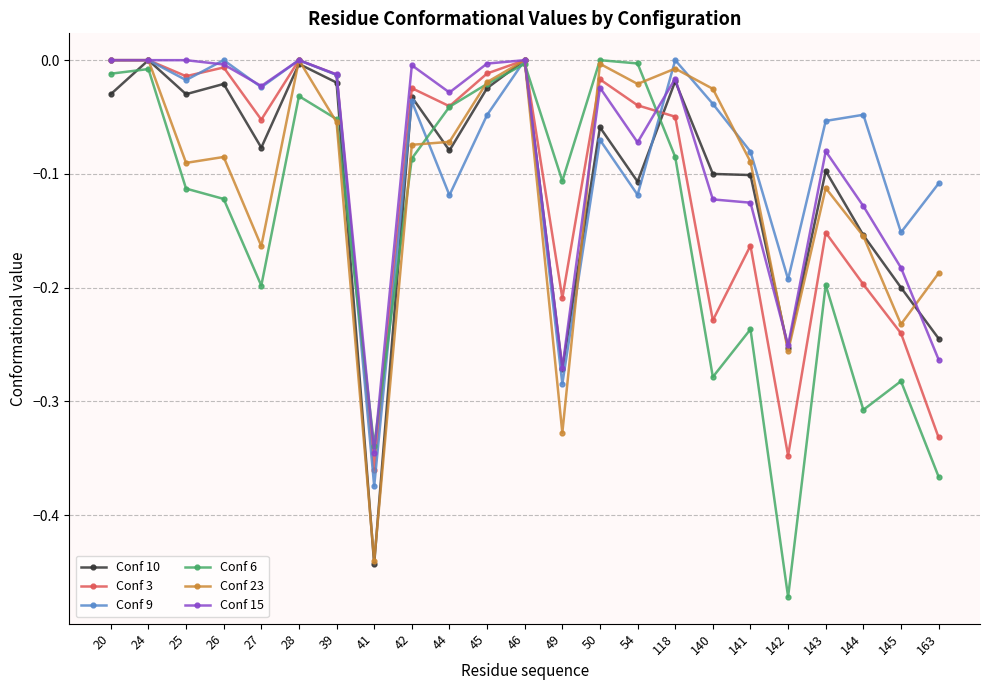

Which label corresponds to the smallest value in the chart?

142